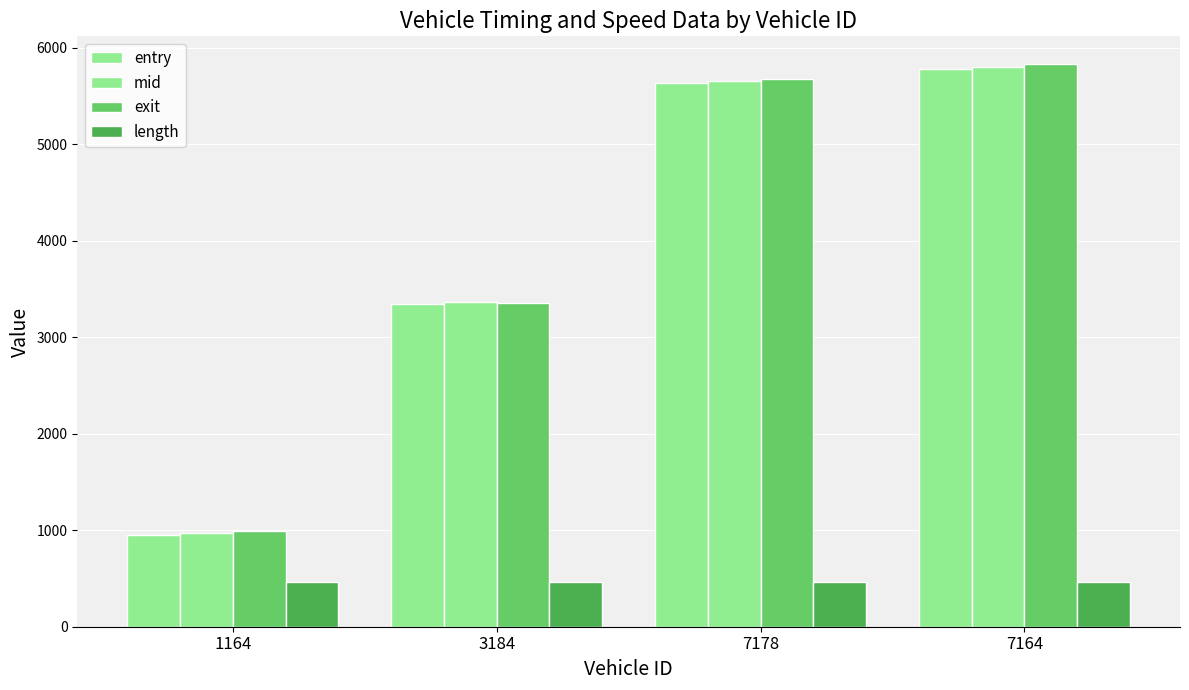

How many values in the entry series exceed 5635?

2